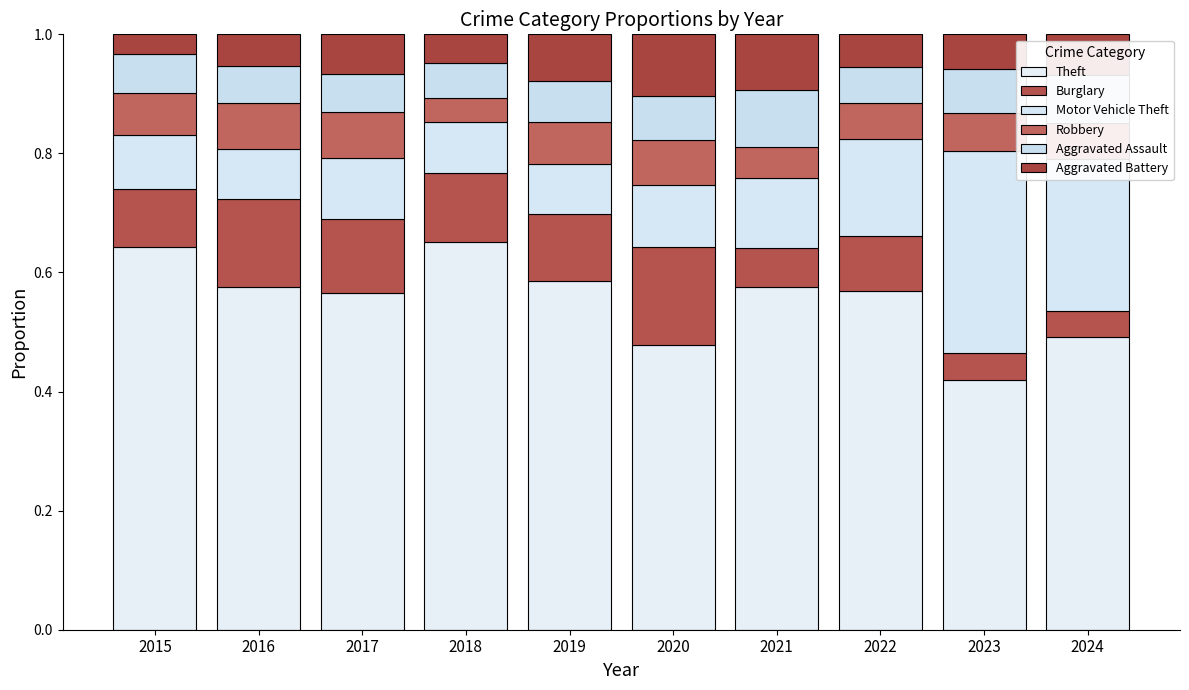

Which series has the largest total across all categories?

Theft